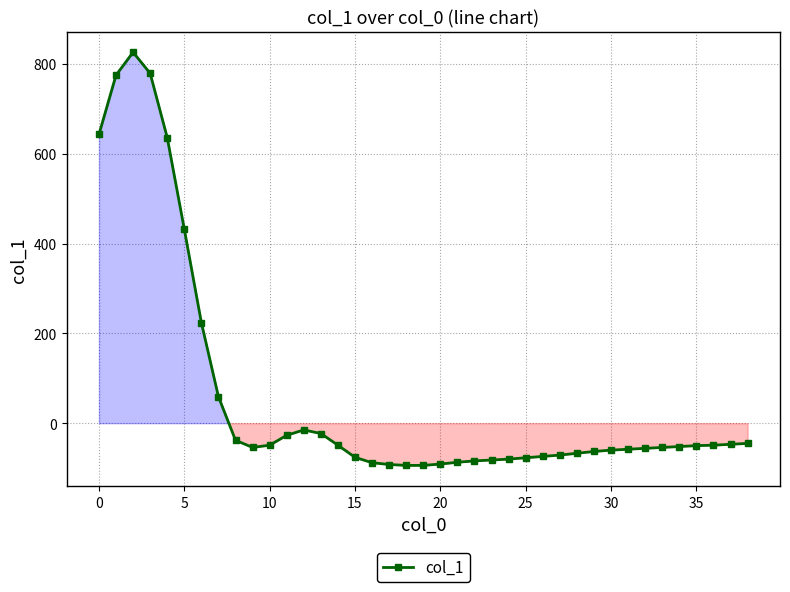

Does the chart display data point markers on the line(s)?

Yes